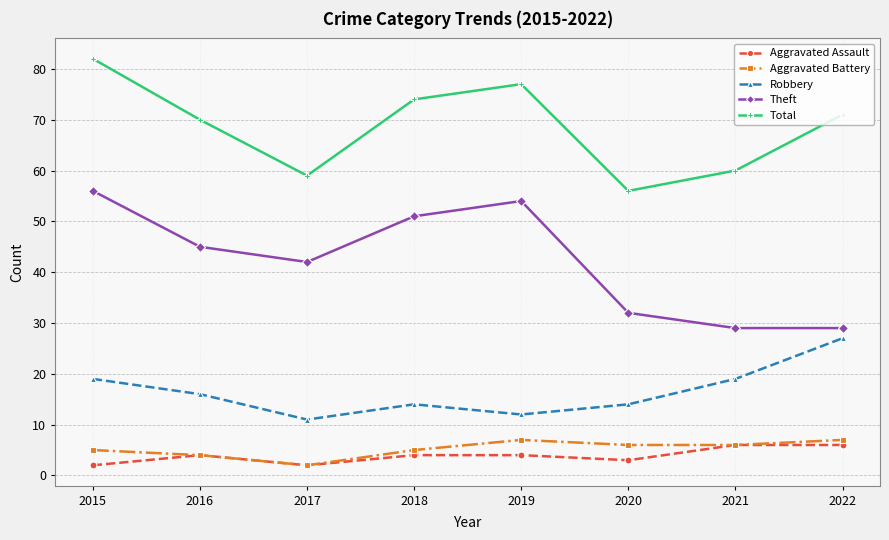

Where does the Total series first go above 71?

2015